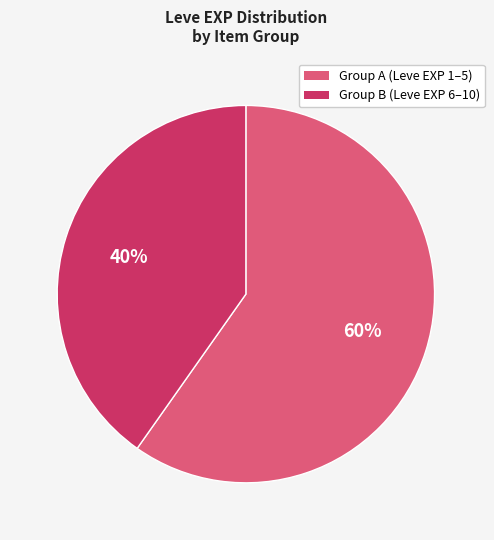

How many segments does this pie chart have?

2